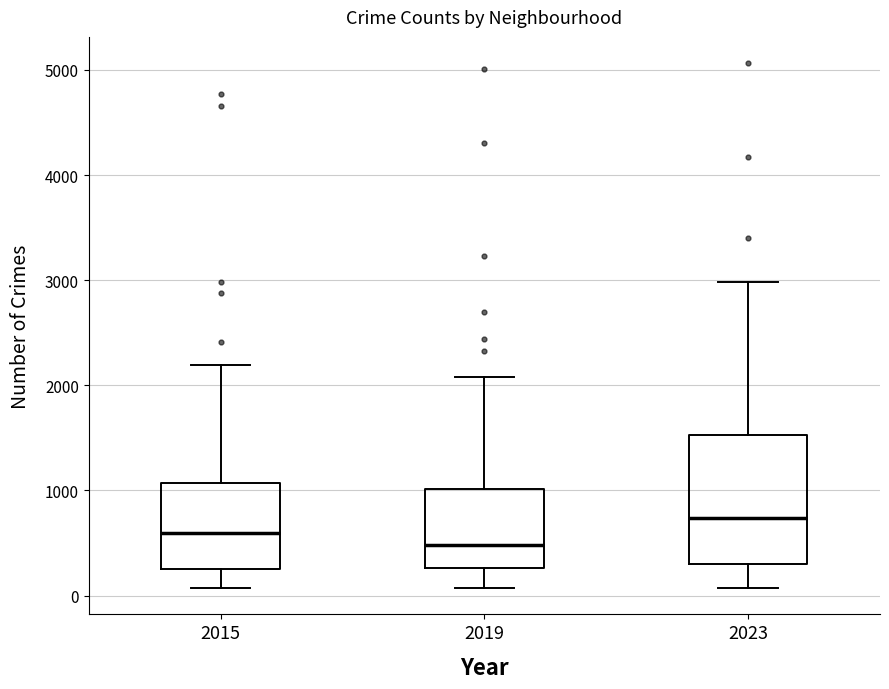

Which box has the lowest median line?

2019